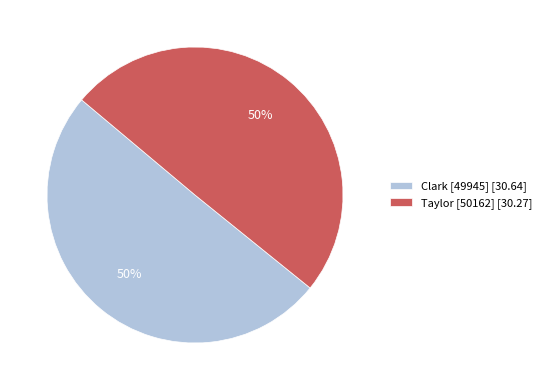

Approximately how many times larger is the value at Taylor [50162] [30.27] compared to Clark [49945] [30.64]?

1.0